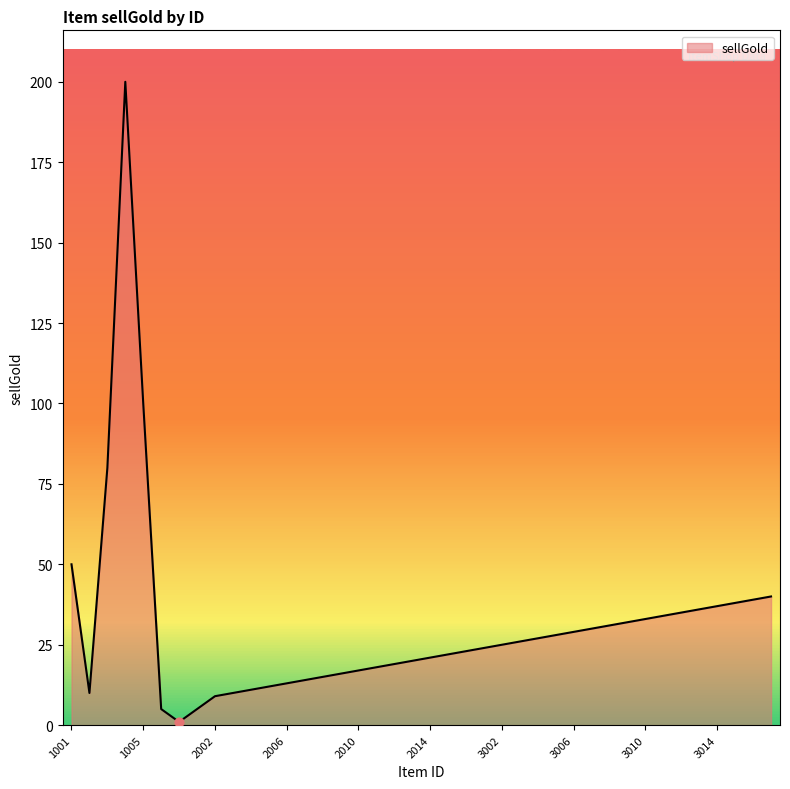

What is the difference between the maximum and minimum values?

199